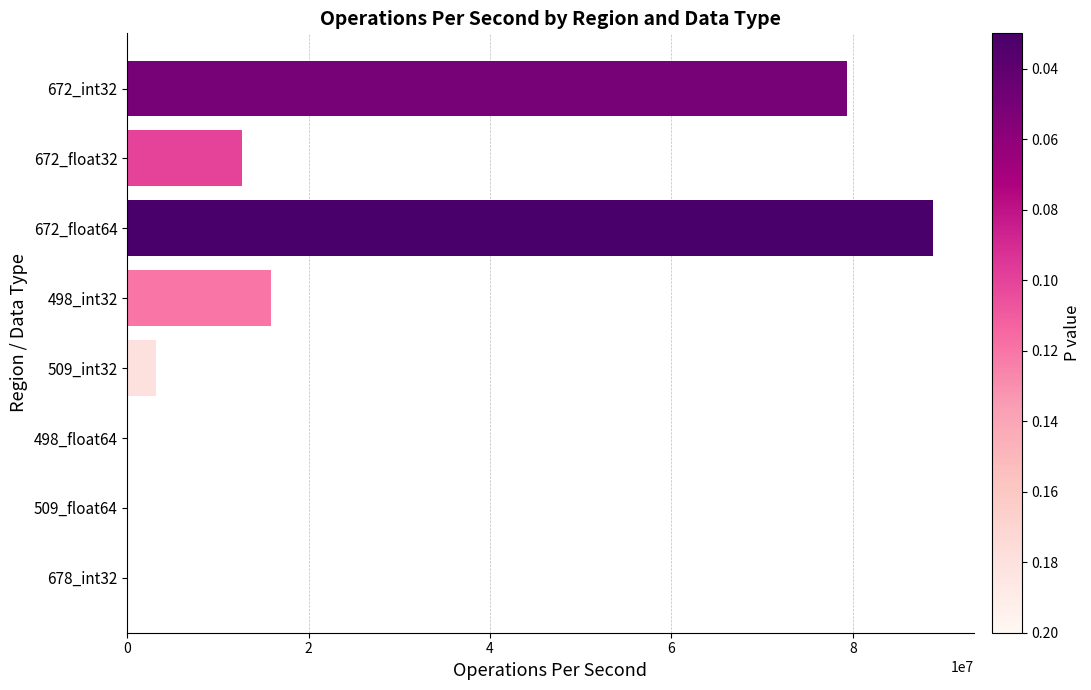

Are the bars grouped side by side (vs. stacked)?

No